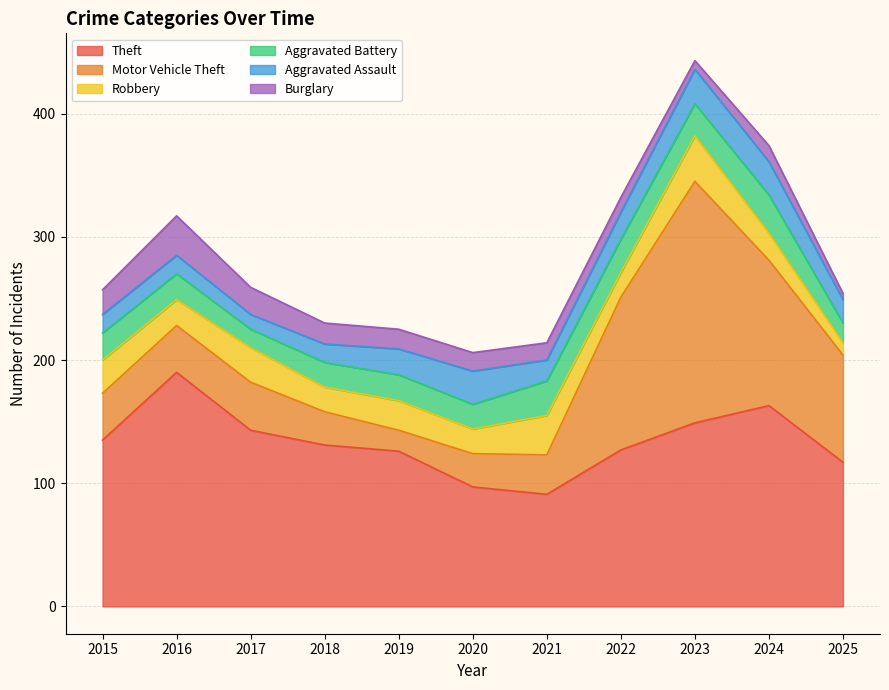

Where is Motor Vehicle Theft nearest to the value 106?

2024